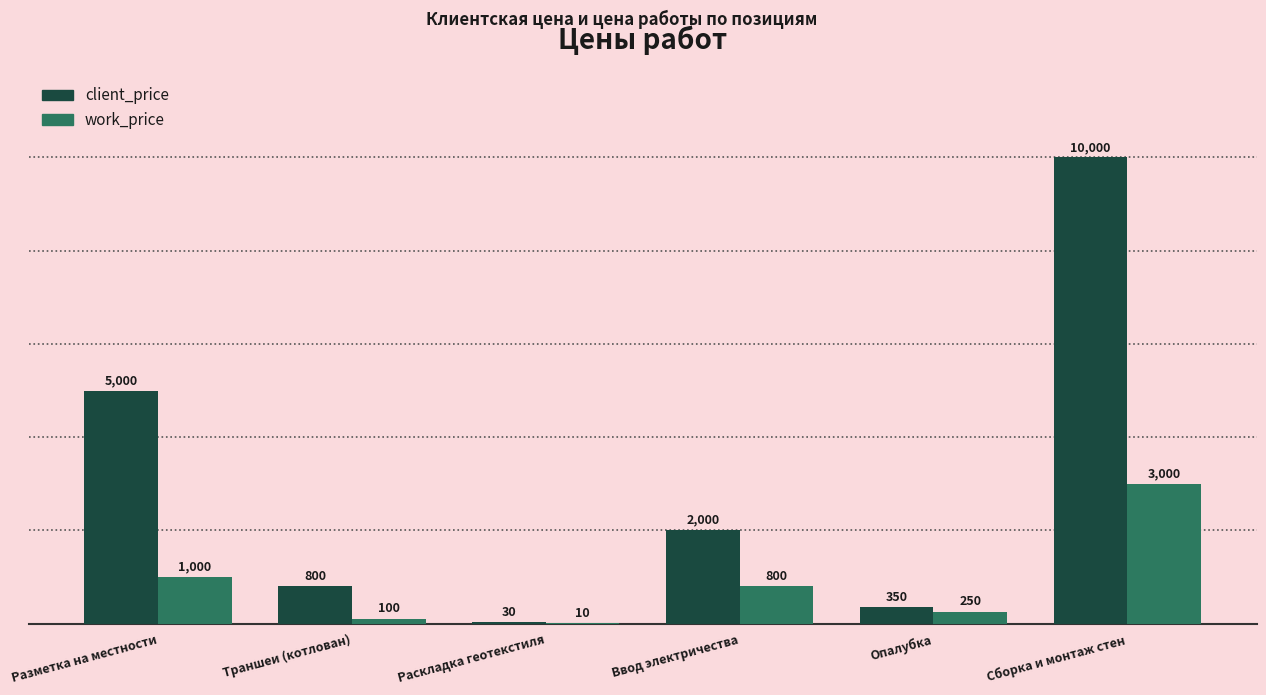

What are all the series names shown in the legend?

client_price, work_price